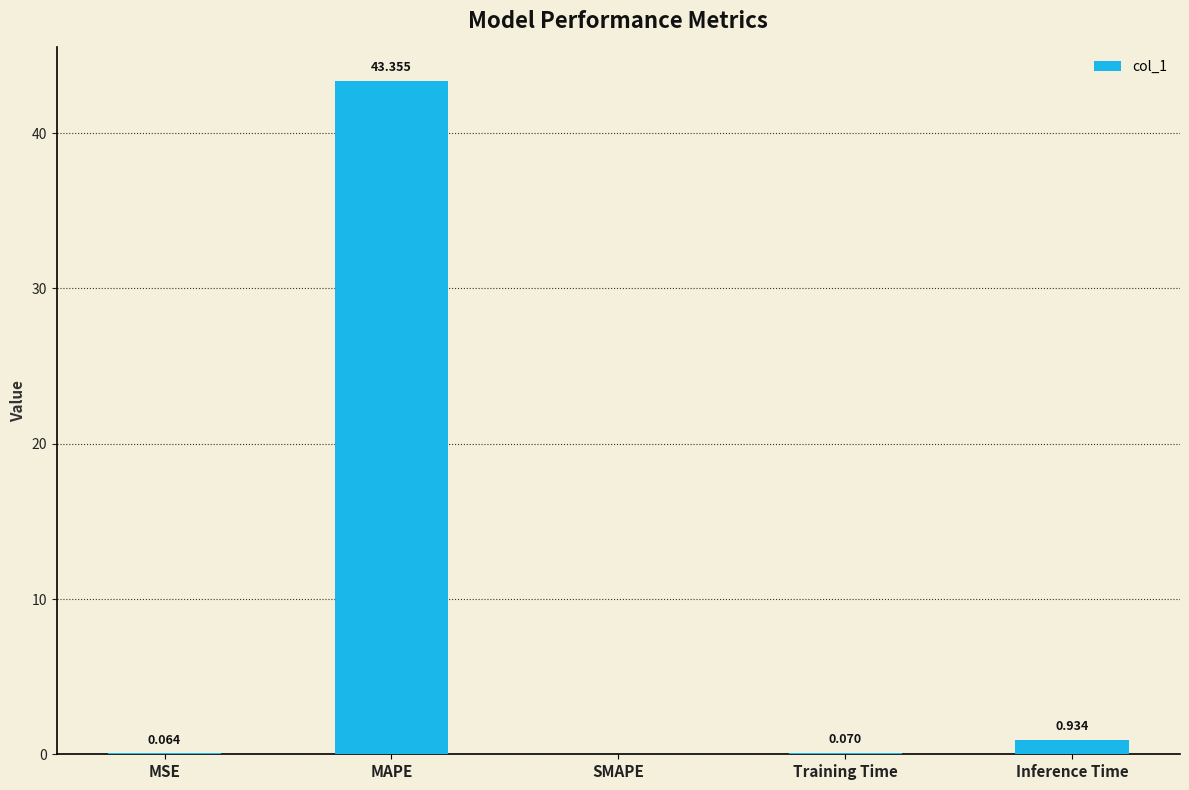

Which has a higher value, SMAPE or Training Time?

Training Time